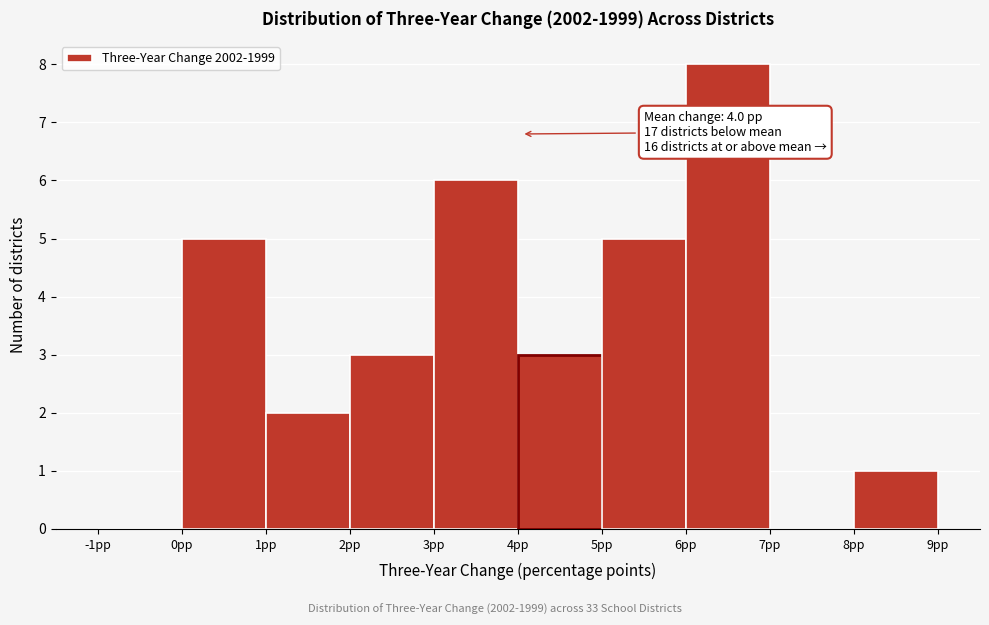

Over which range of the x-axis is the bar tallest?

6 to 7